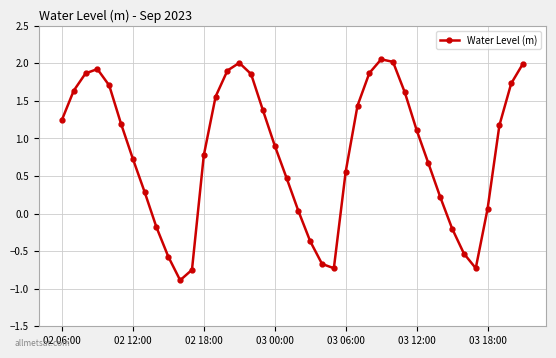

How many points are higher than both their immediate neighbors (excluding endpoints)?

3